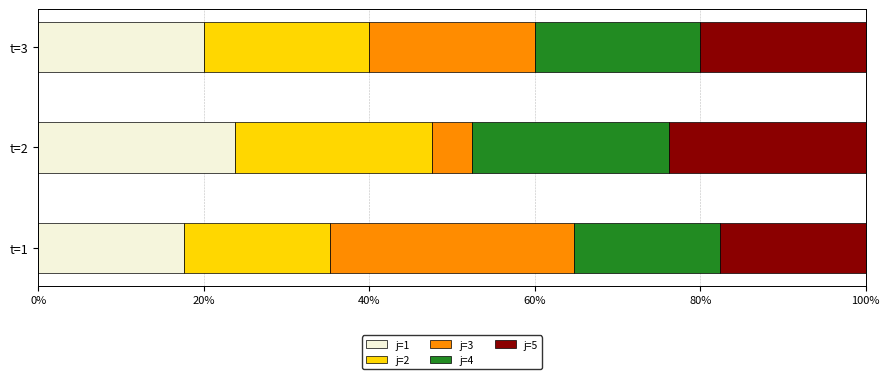

What is the highest value of the j=1 series?

23.8